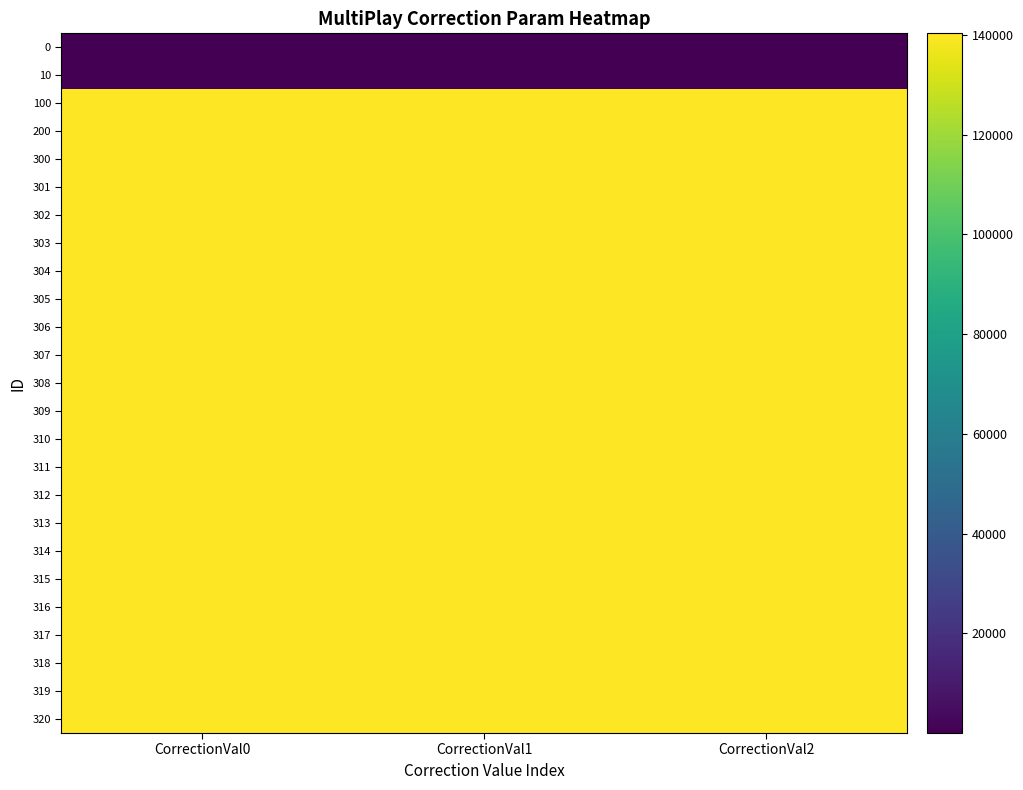

What is the minimum value shown in the chart?

10